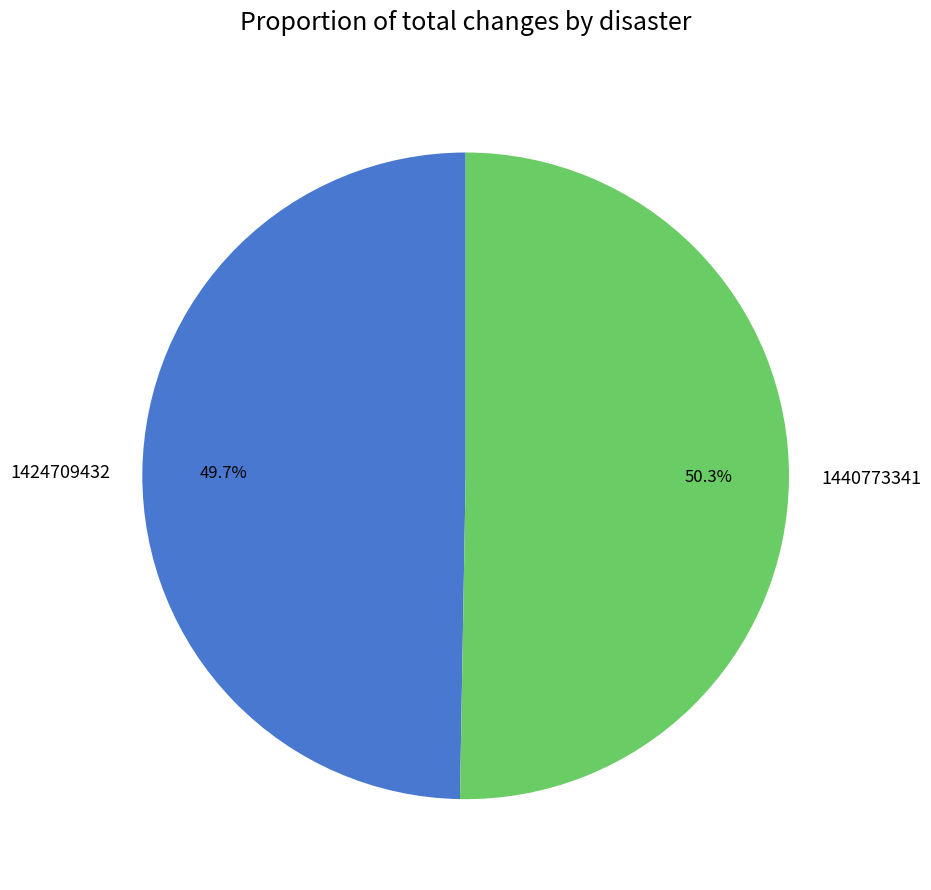

What is the ratio of the value at 1440773341 to the value at 1424709432?

1.0